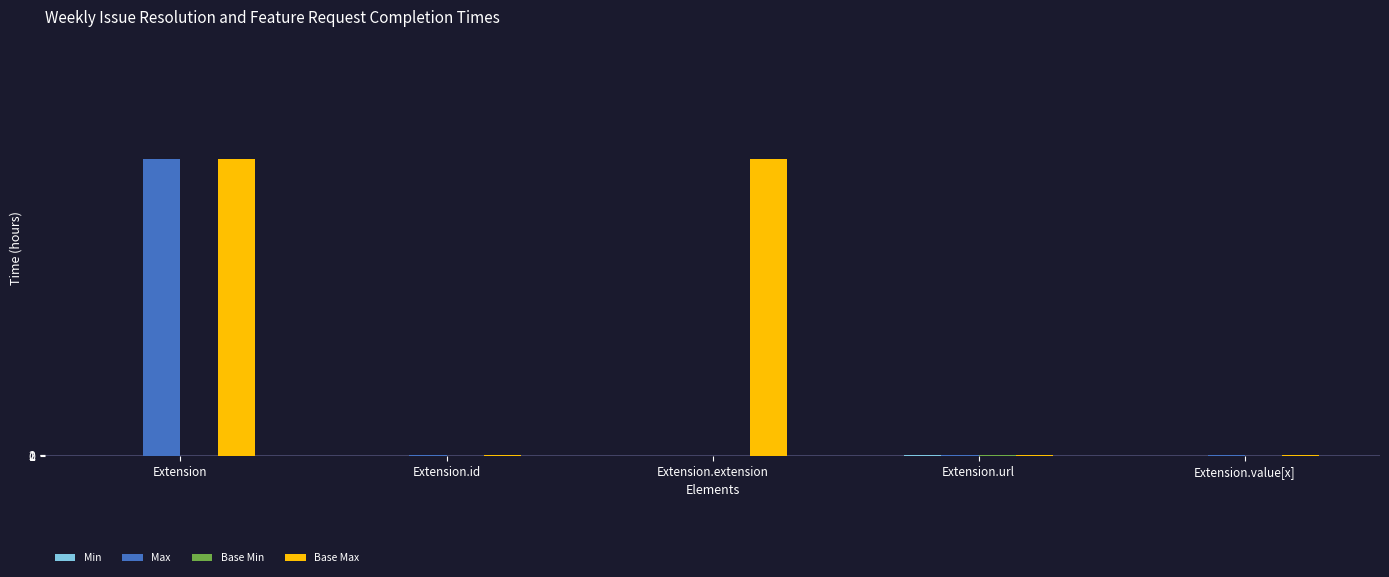

At which category is the sum across all series the highest?

Extension